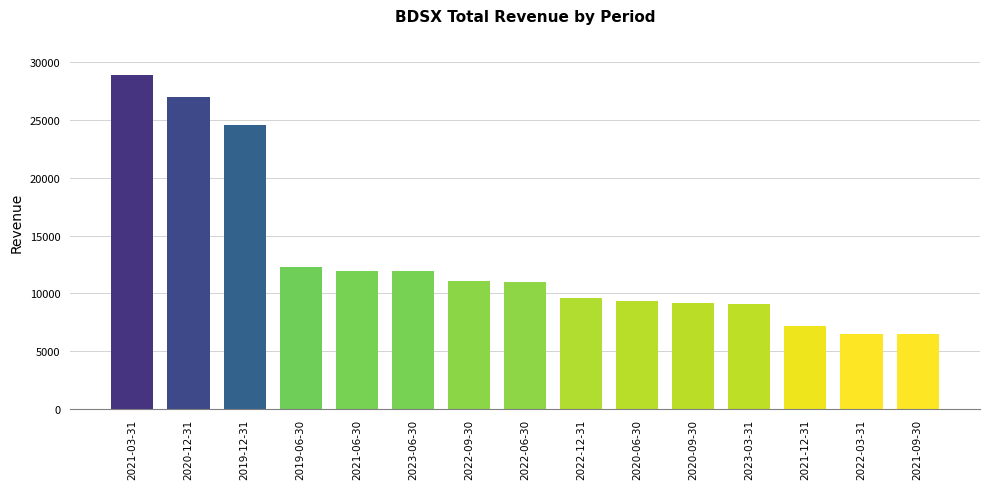

What is the label of the 5th bar from the left?

2021-06-30